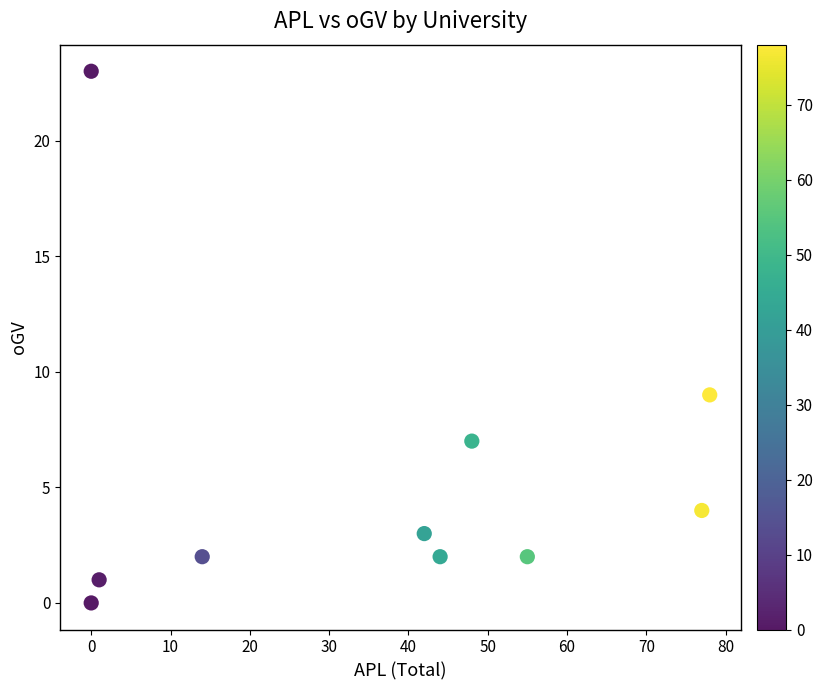

What Y value in the scatter plot is closest to 11?

9